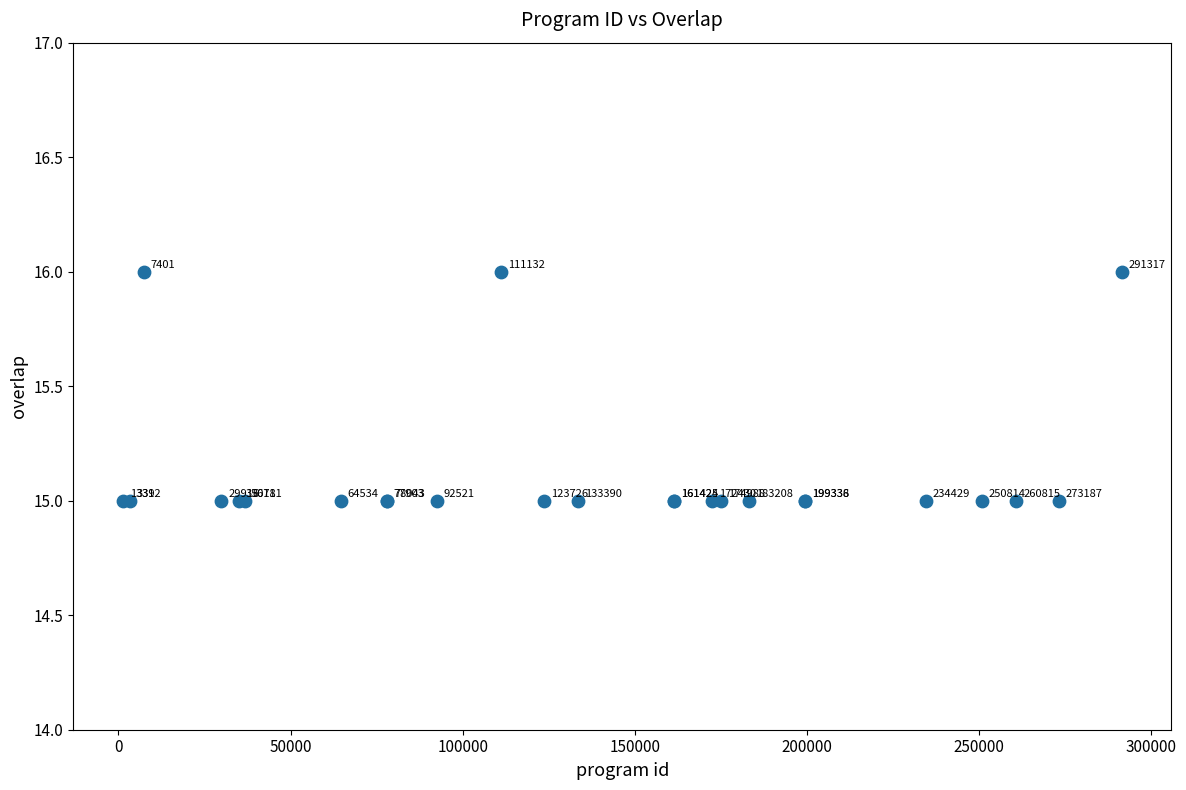

What Y value in the scatter plot is closest to 15?

15